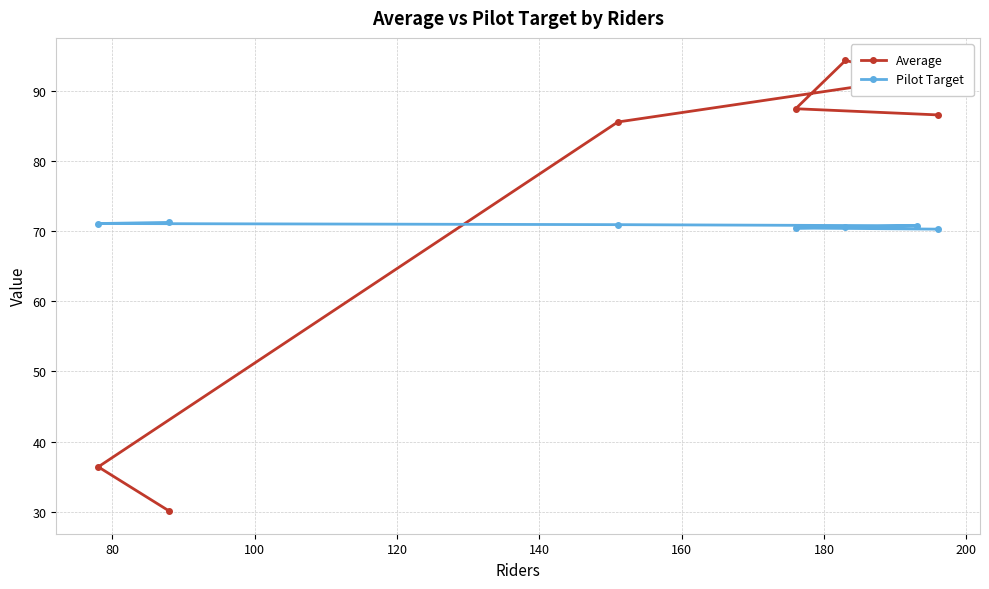

True or false: Pilot Target and Average intersect in this chart.

True